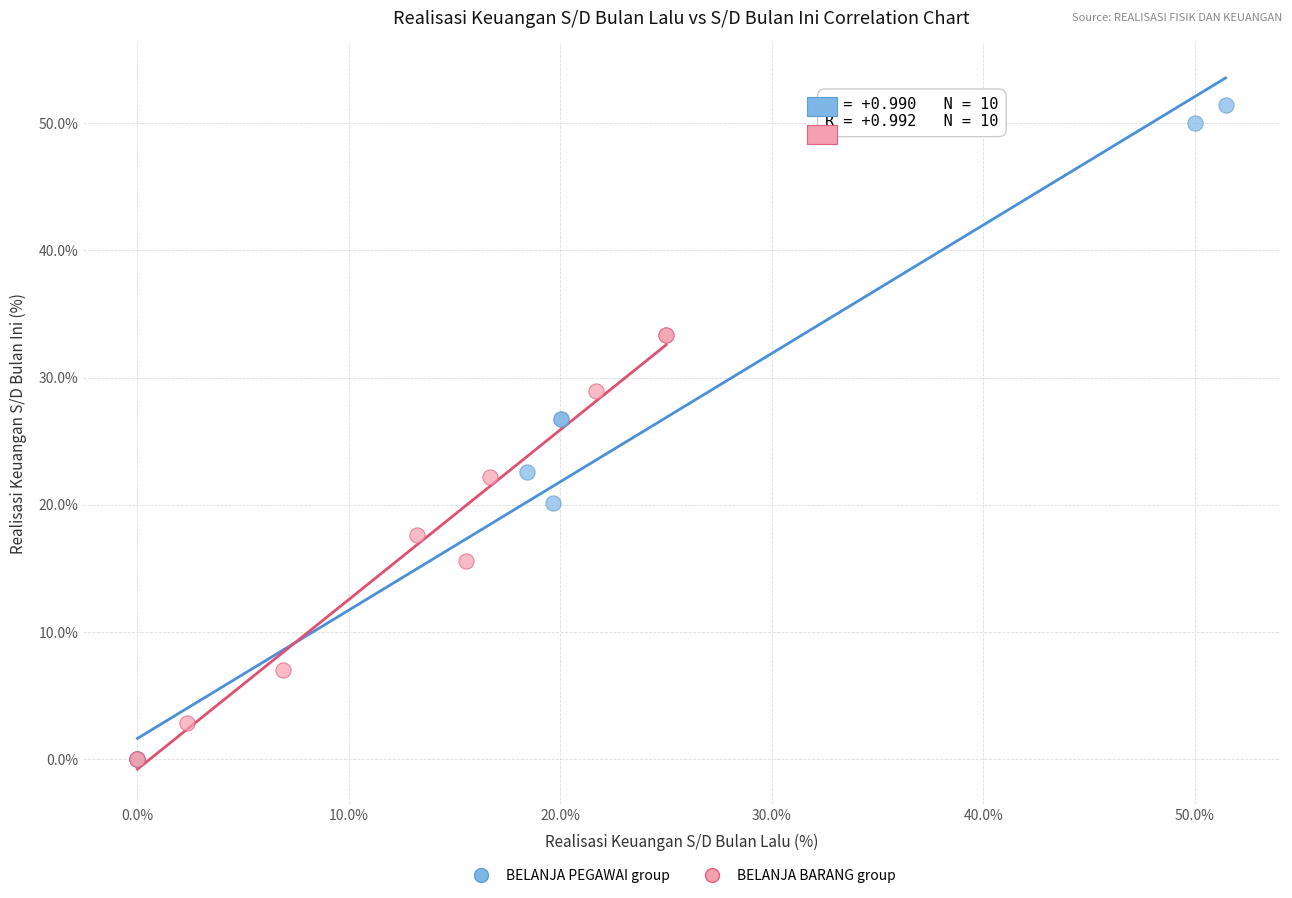

Which series has the widest spread of Y values?

BELANJA PEGAWAI group